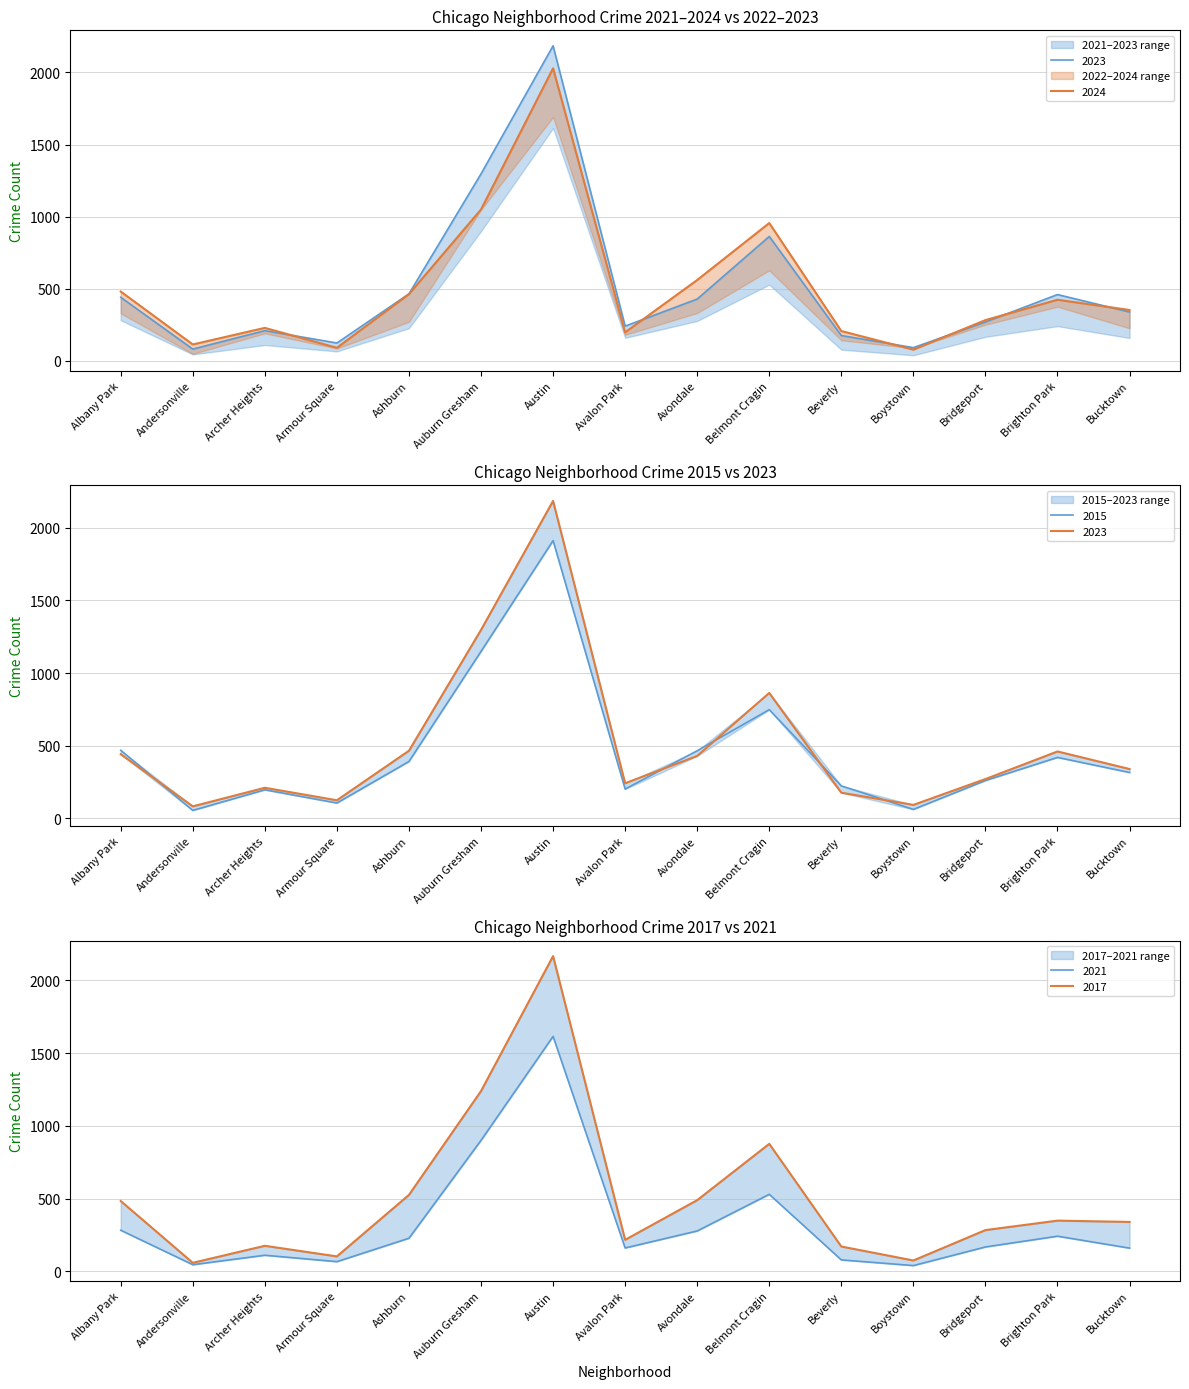

What is the difference between the 2015 values at Auburn Gresham and Ashburn?

758